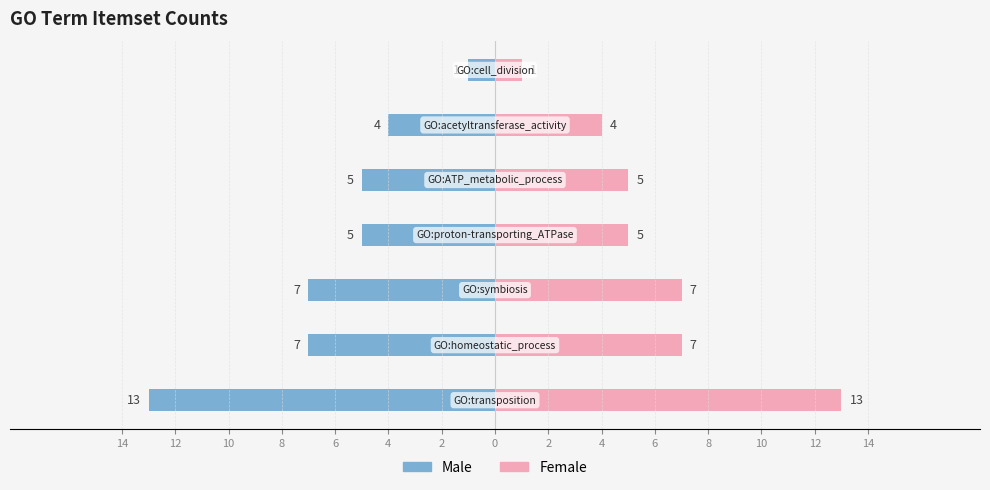

Are the bars horizontal?

Yes